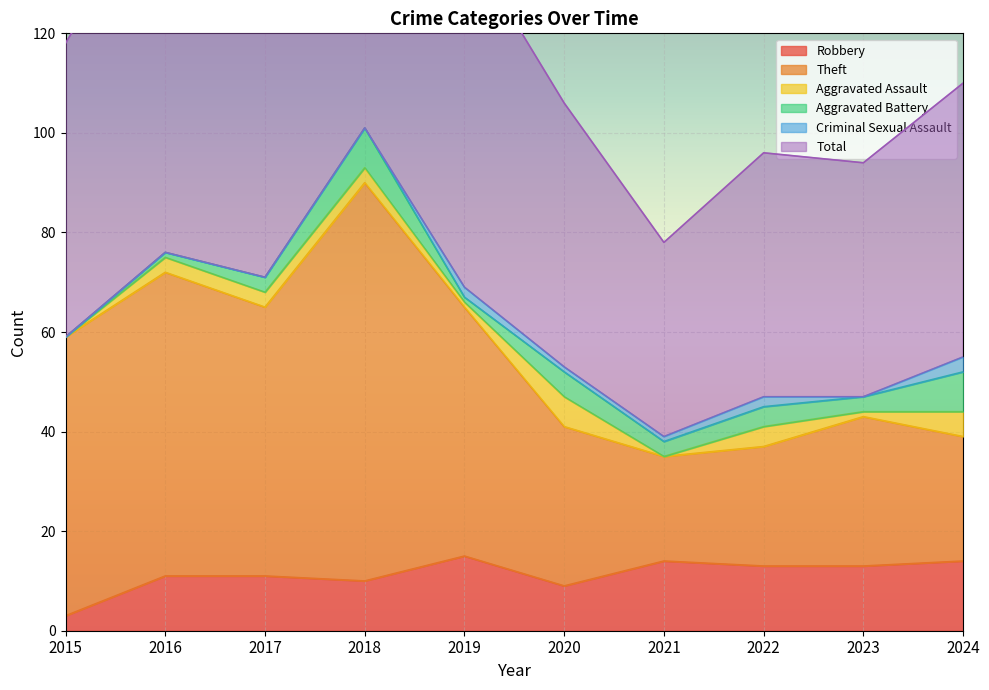

Which category has the highest value across all series?

2018